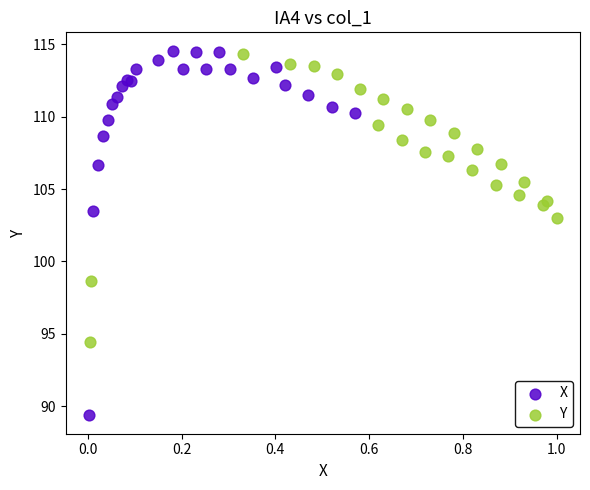

Which series has the largest Y range (max minus min)?

X